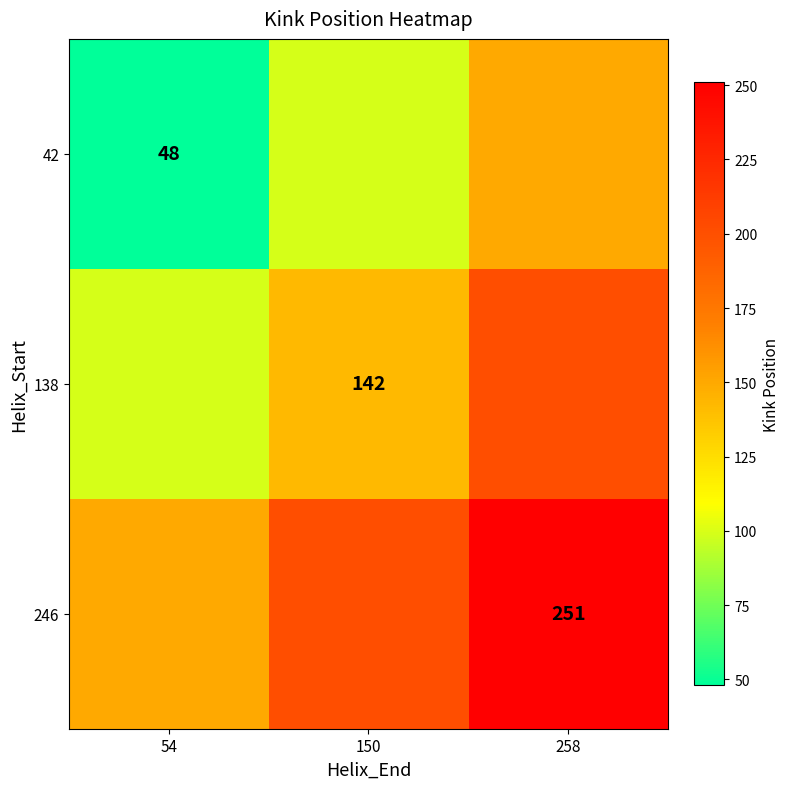

At which category is the sum across all series the highest?

258